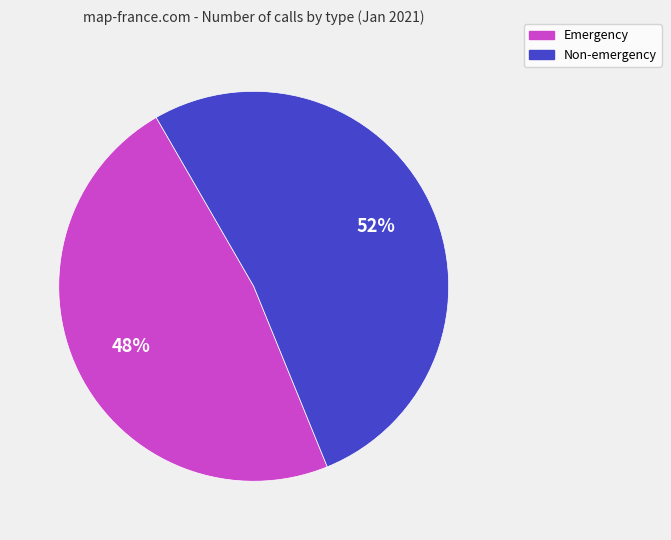

How many slices are in this pie chart?

2